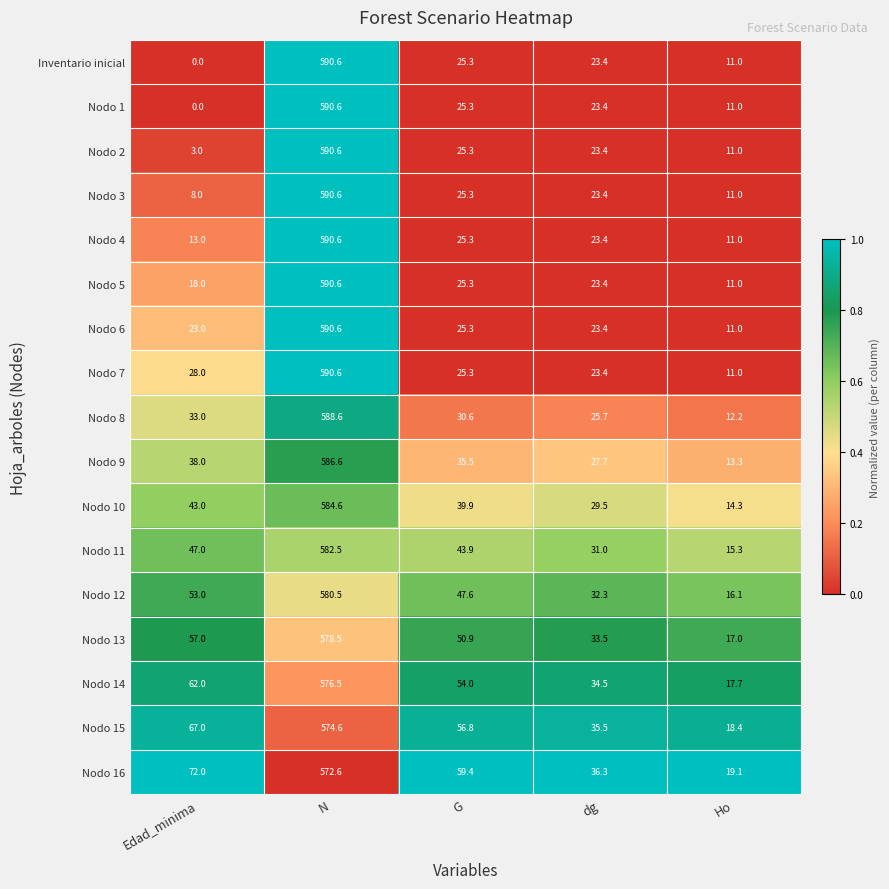

Which series changed the most between Edad_minima and dg?

Nodo 16